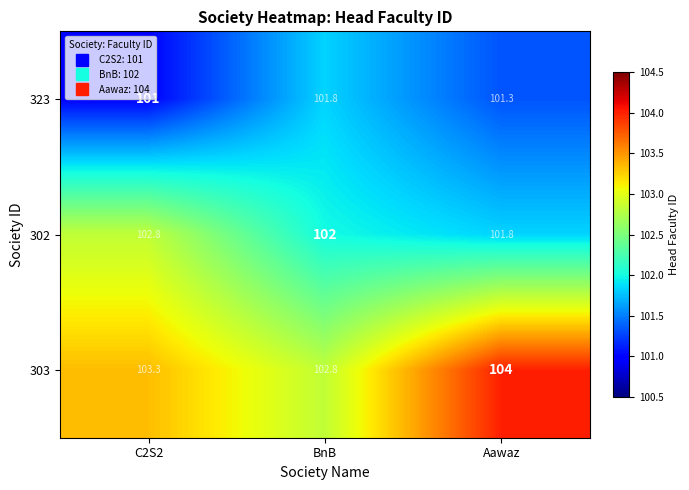

Which series has the largest total across all categories?

303